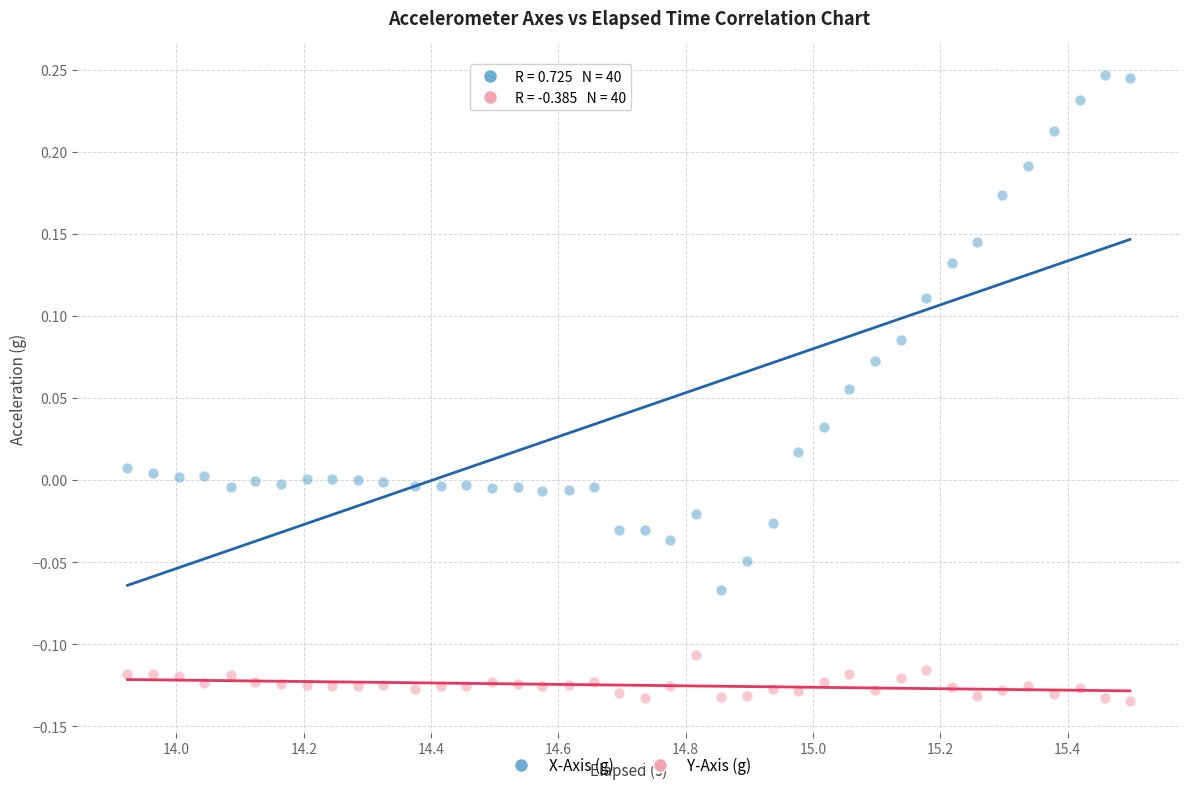

Across all data points, what is the range of Y values (max minus min)?

0.4